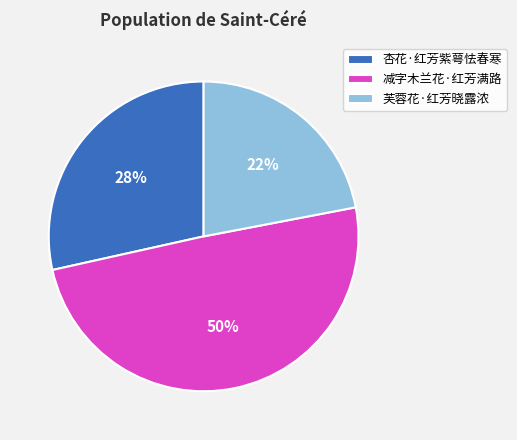

Does any single category account for the majority?

No